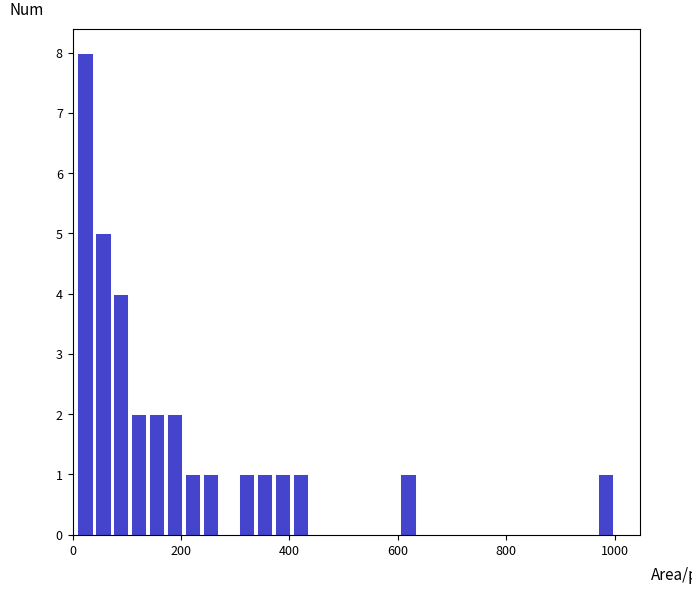

Read against the x-axis, roughly where is the centre of the tallest bar?

20